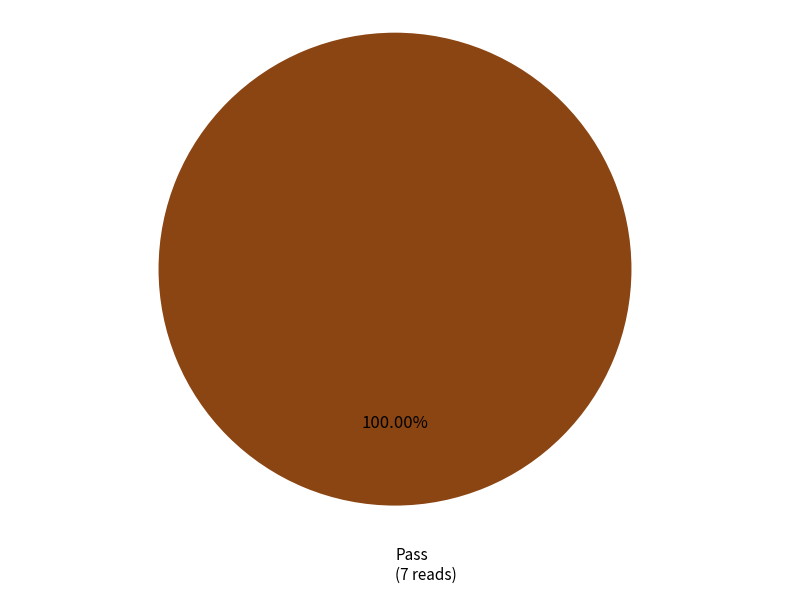

Is there a majority slice in this chart?

Yes